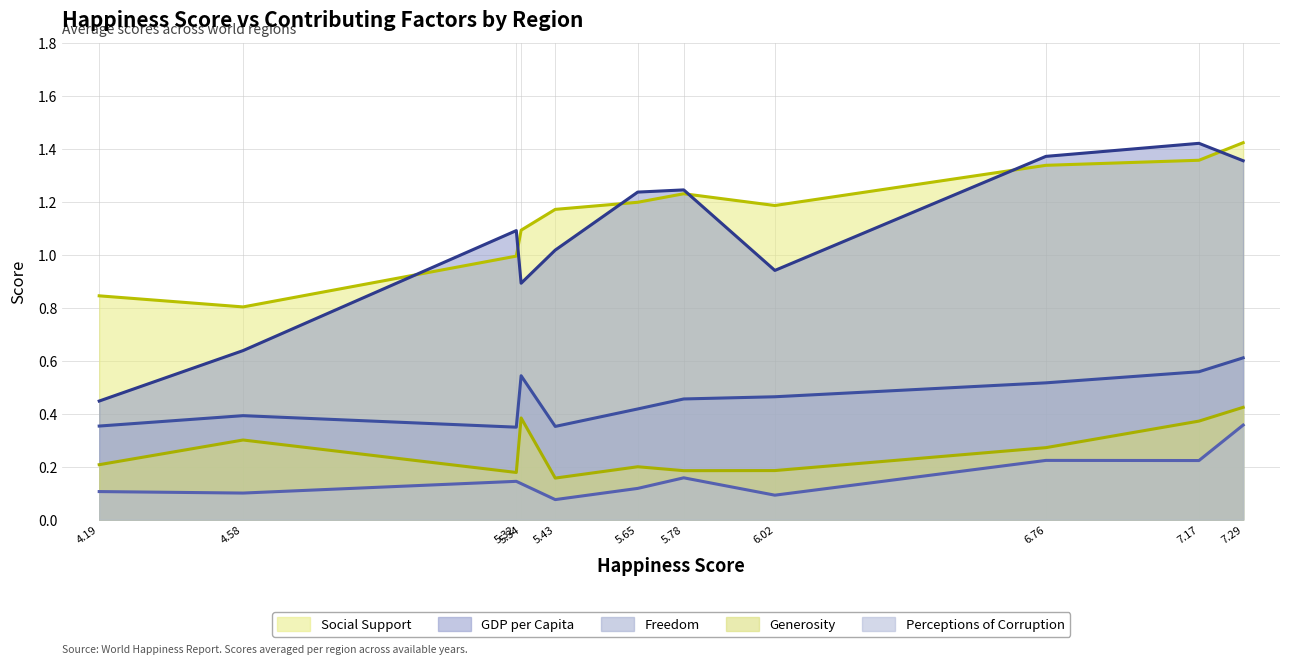

At which category is the sum across all series the highest?

7.29